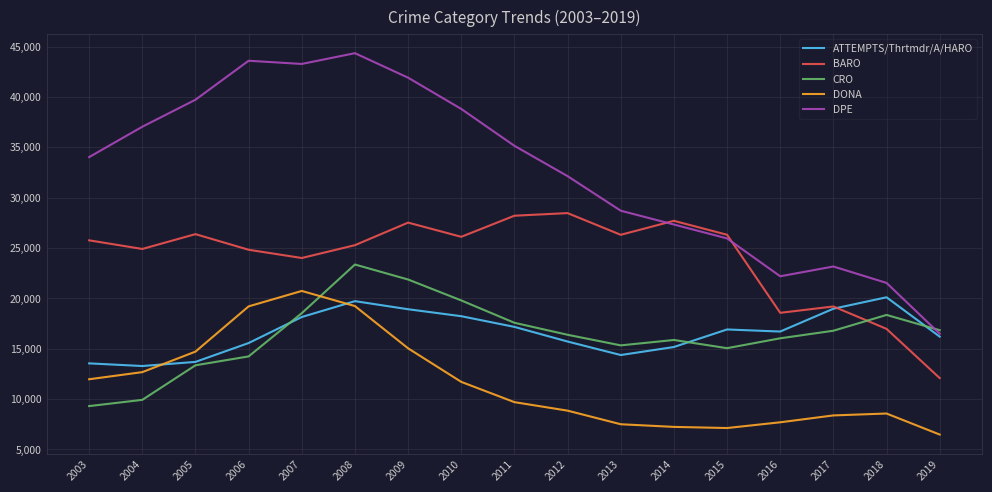

Which label corresponds to the smallest value in the chart?

2019